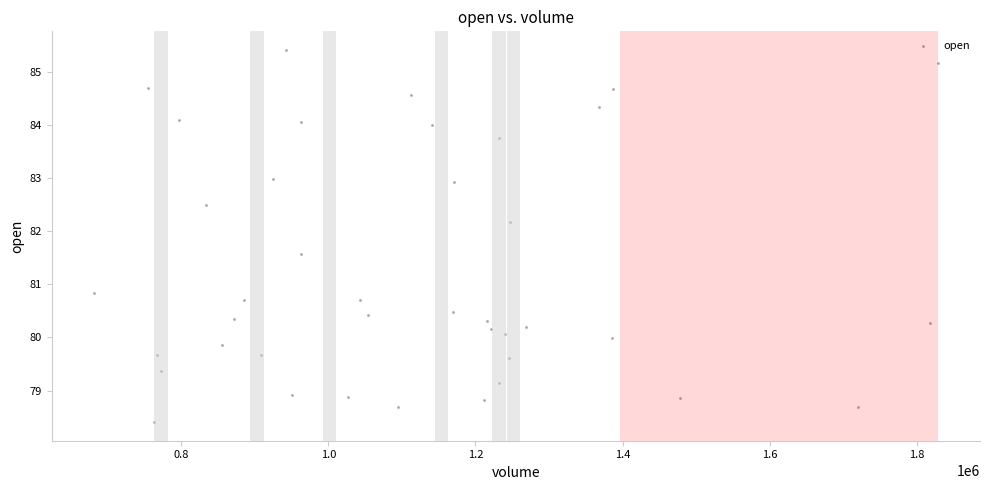

What Y value in the scatter plot is closest to 81?

80.8